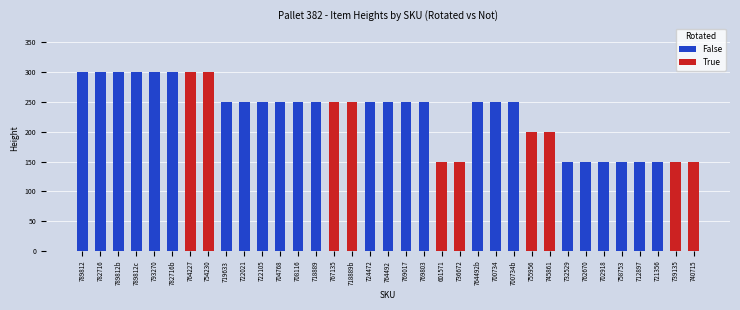

At which category is the sum across all series the highest?

789812